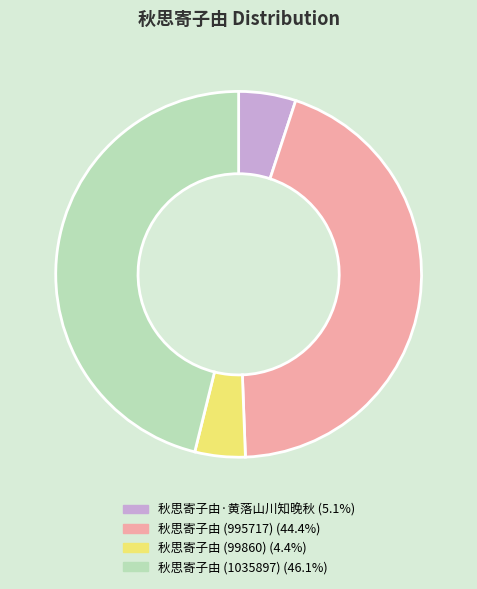

Is the sum of 秋思寄子由·黄落山川知晚秋 and 秋思寄子由 (995717) greater than half?

No